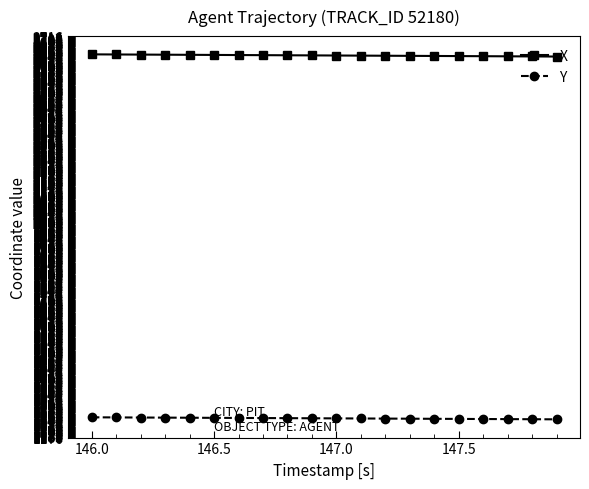

How many values in the X series exceed 2643?

11